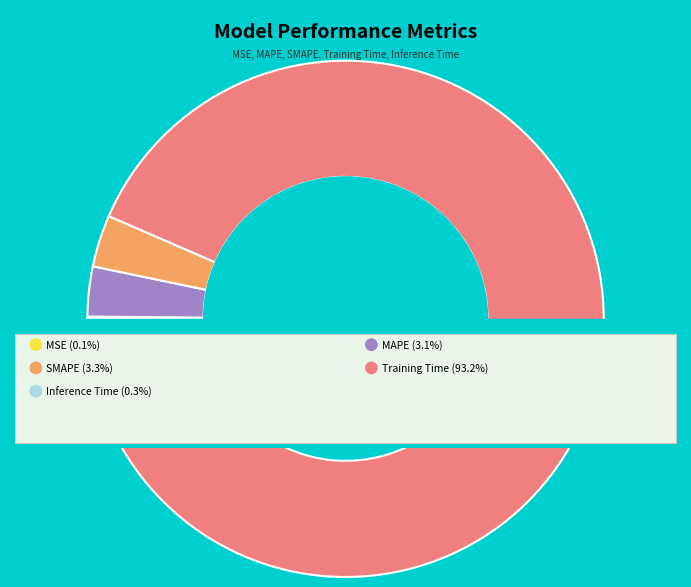

Rank the categories by value from lowest to highest.

MSE, Inference Time, MAPE, SMAPE, Training Time